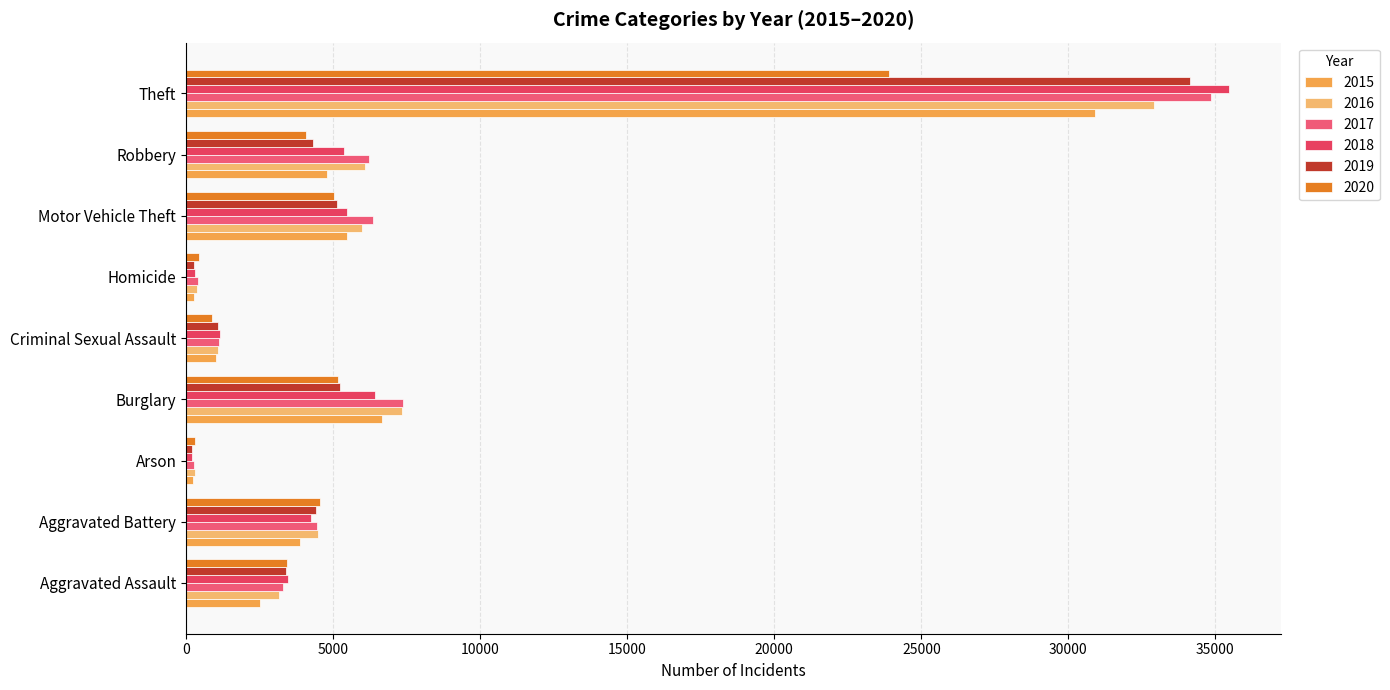

The value of 2018 at Robbery is 2507. True or false?

False